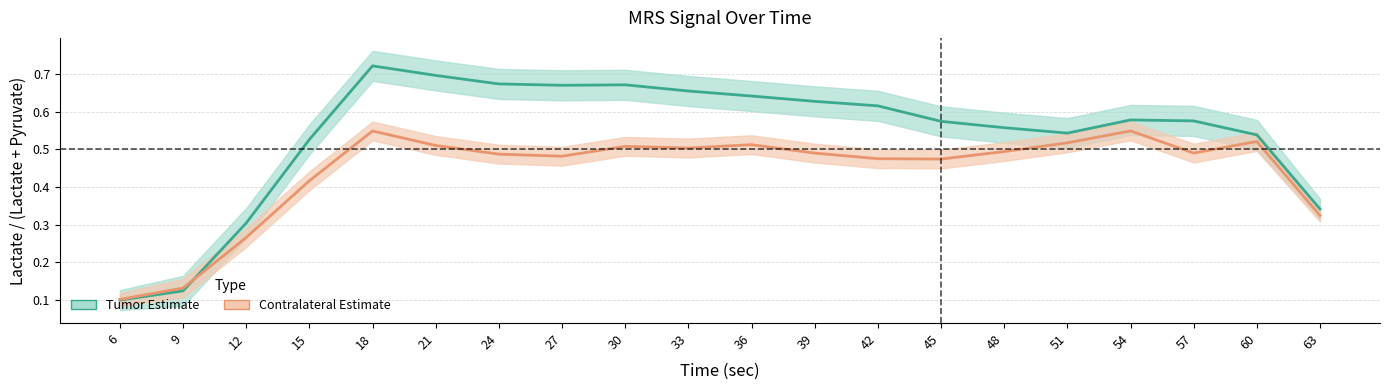

What is the maximum value for Contralateral (Lactate ratio)?

0.5